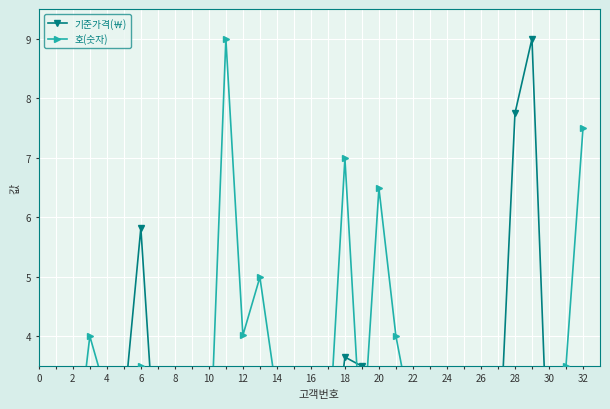

How many series are shown in this chart?

2